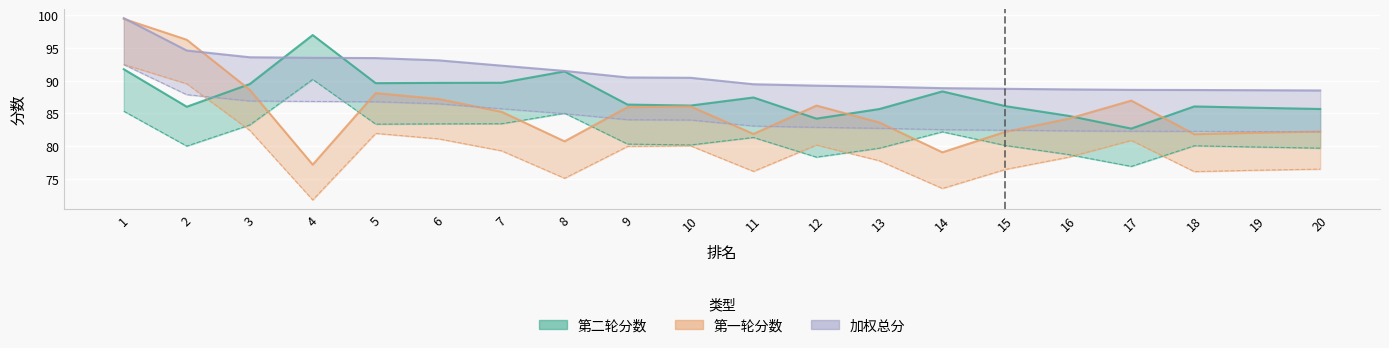

The 加权总分 series shows 41.6 at 12. True or false?

False